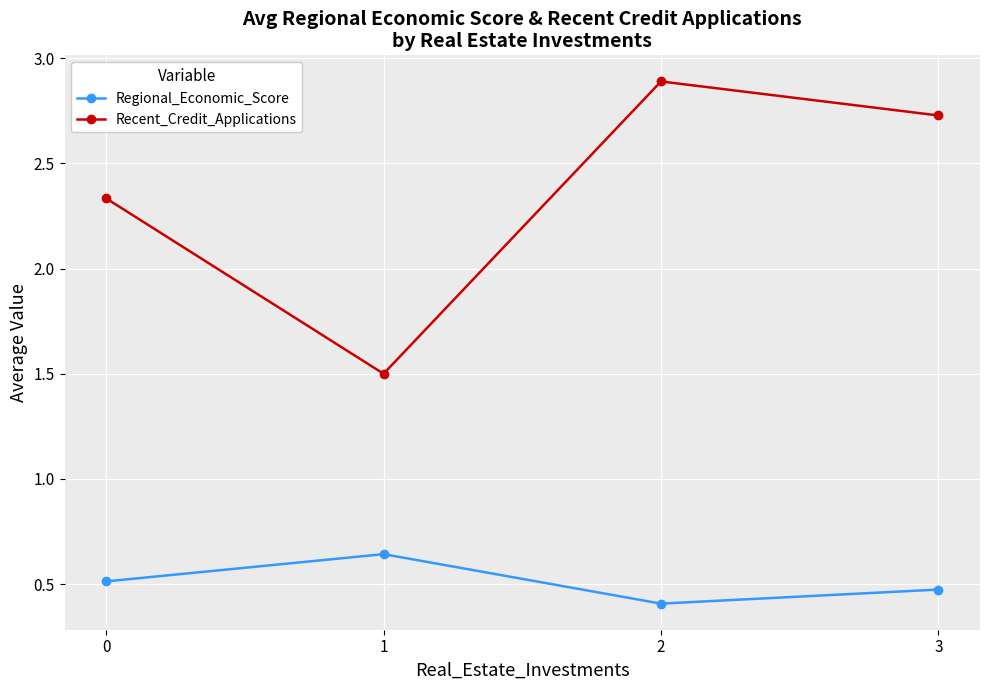

Between 0 and 3, which series saw the biggest shift?

Recent_Credit_Applications